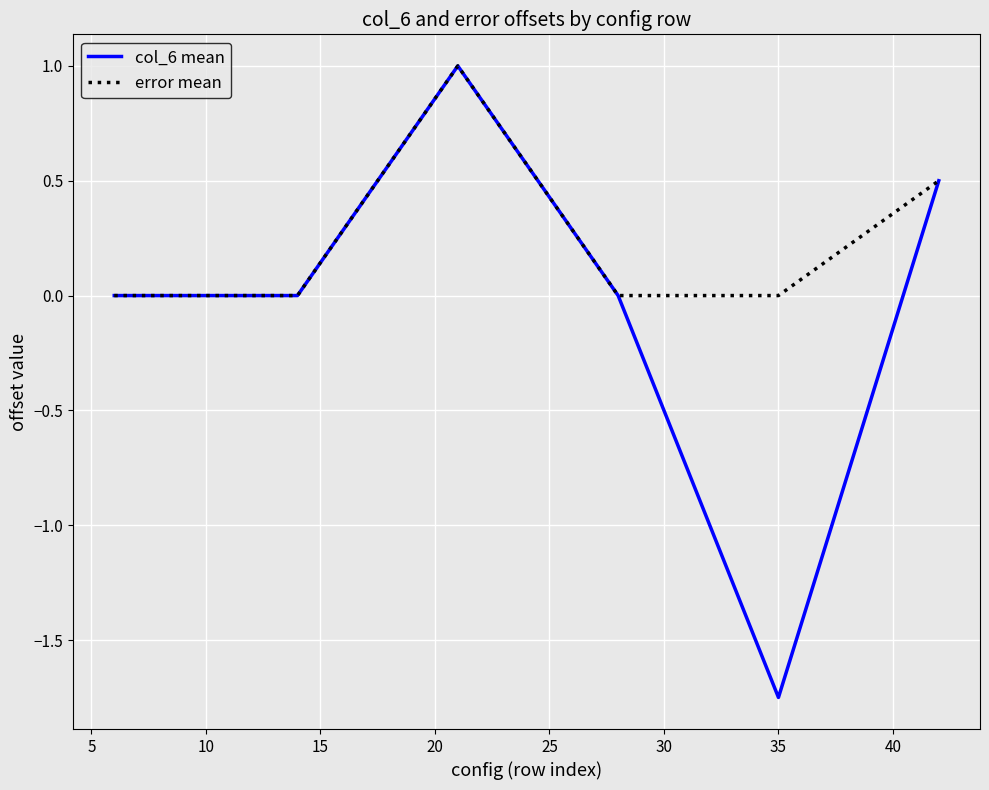

What are all the series names shown in the legend?

col_6 mean, error mean